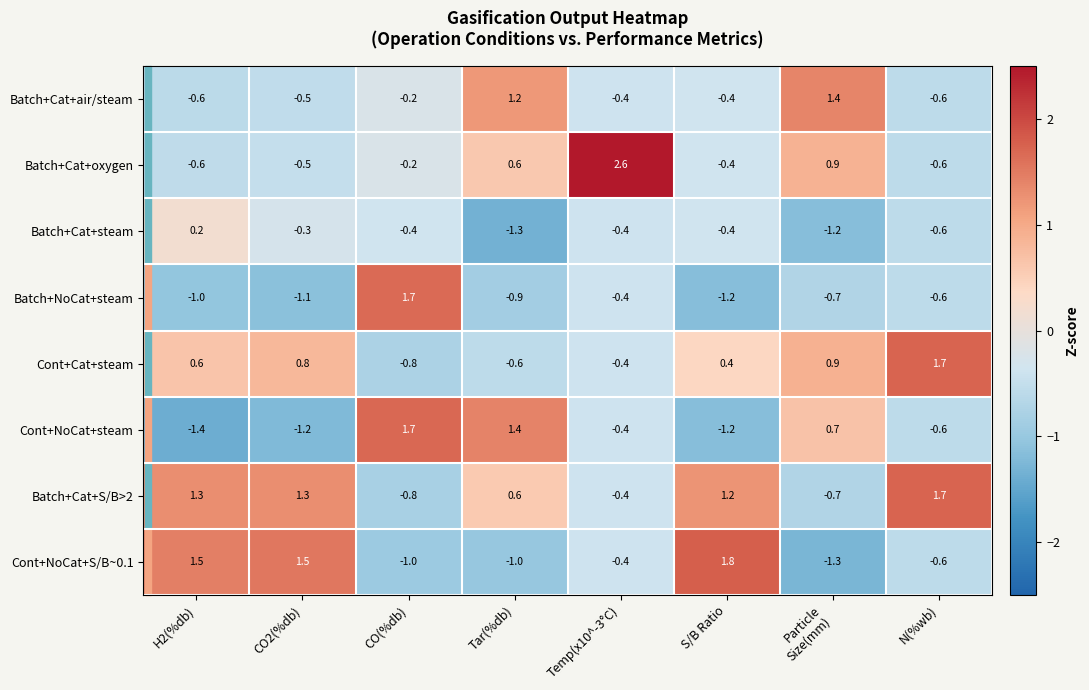

At which label does Cont+NoCat+S/B~0.1 first exceed 0?

H2(%db)